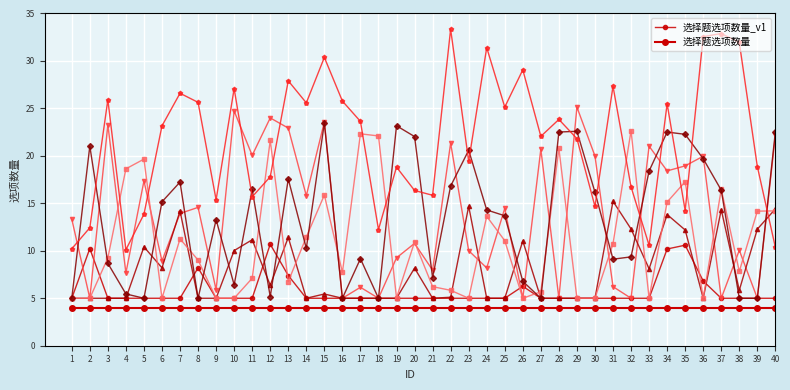

True or false: 选择题选项数量_v1 and 选择题选项数量 intersect in this chart.

False